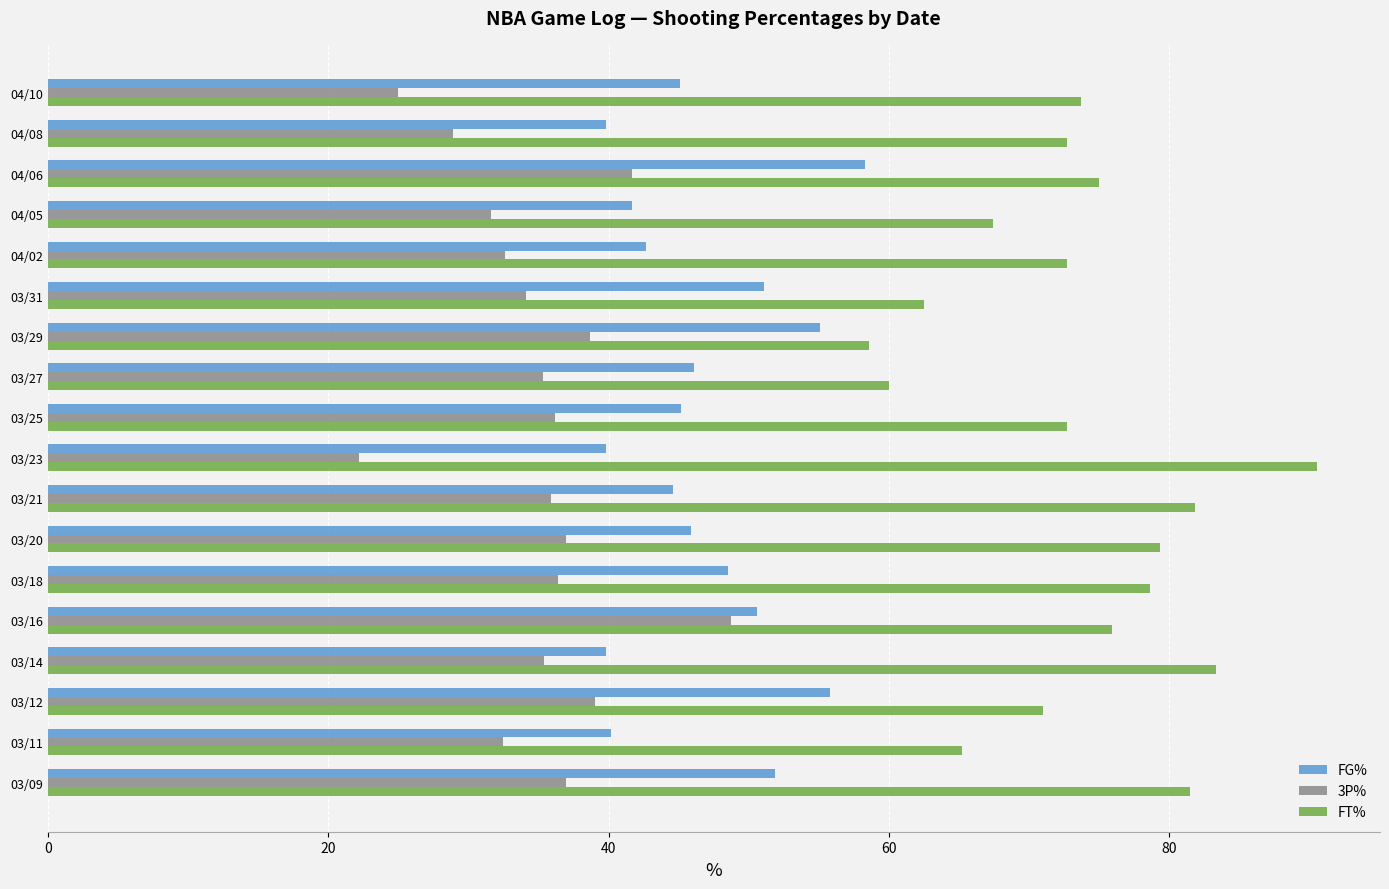

What is the difference between the FG% values at 03/09 and 03/21?

7.3